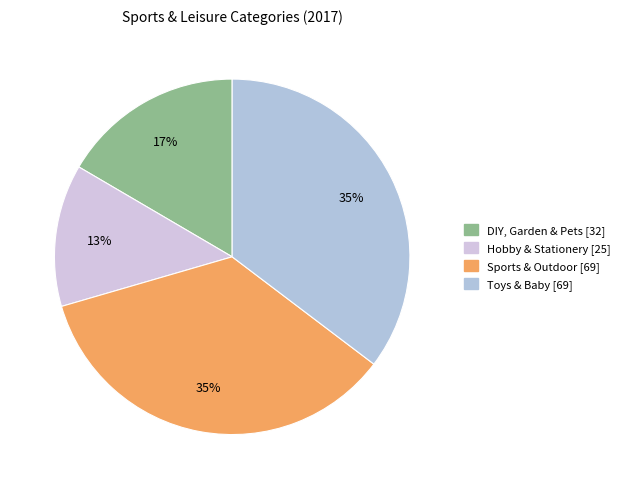

Which category has the biggest portion of the pie?

Toys & Baby